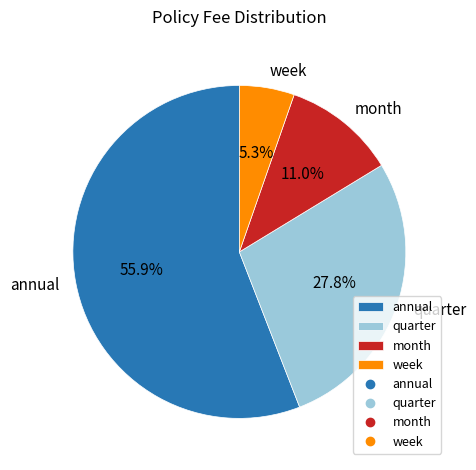

How many slices are in this pie chart?

4